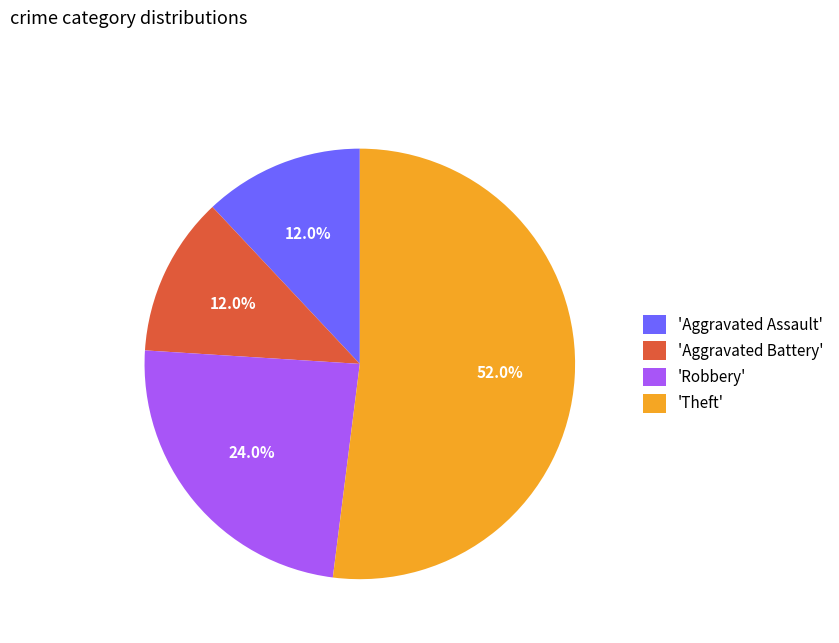

Which slice is the largest?

'Theft'